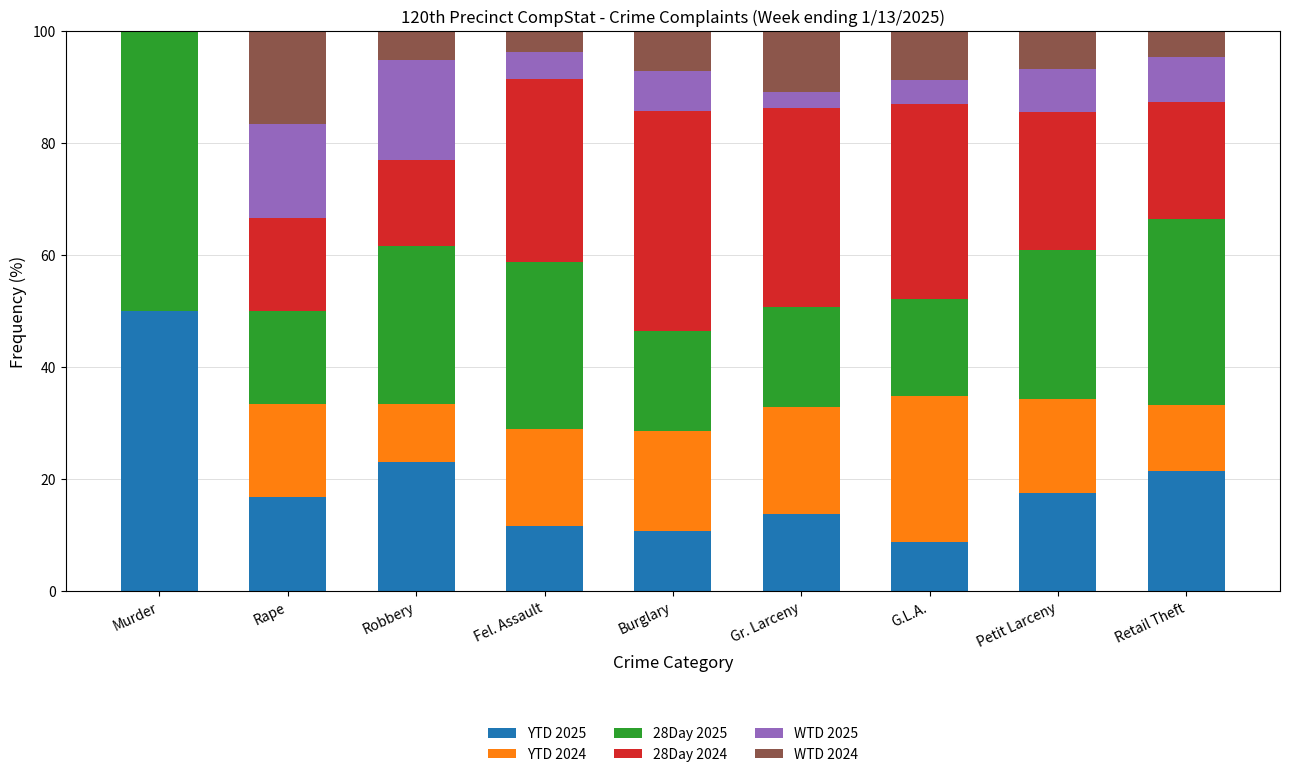

What is the total value across all series at Rape?

100.0